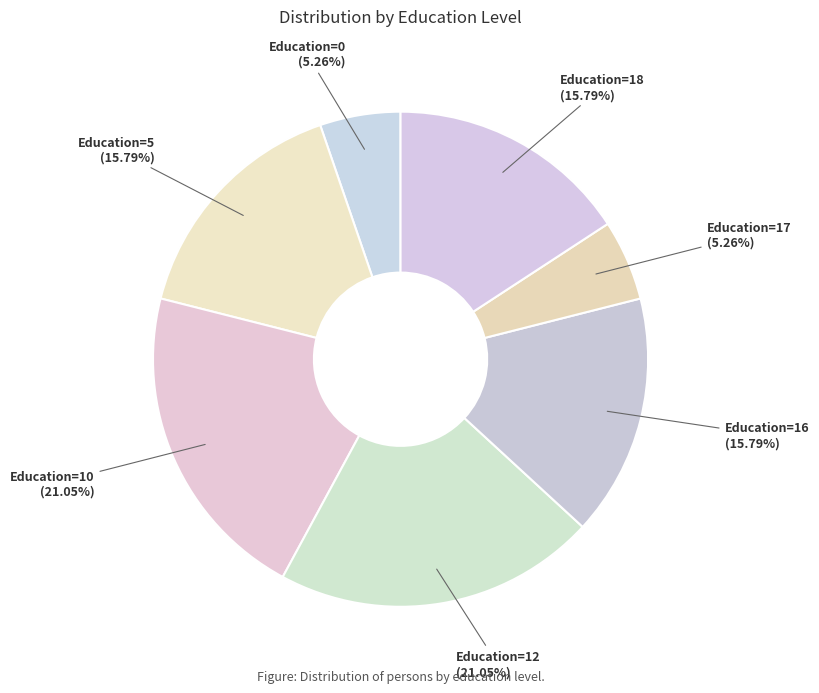

Count the number of slices in the pie.

7